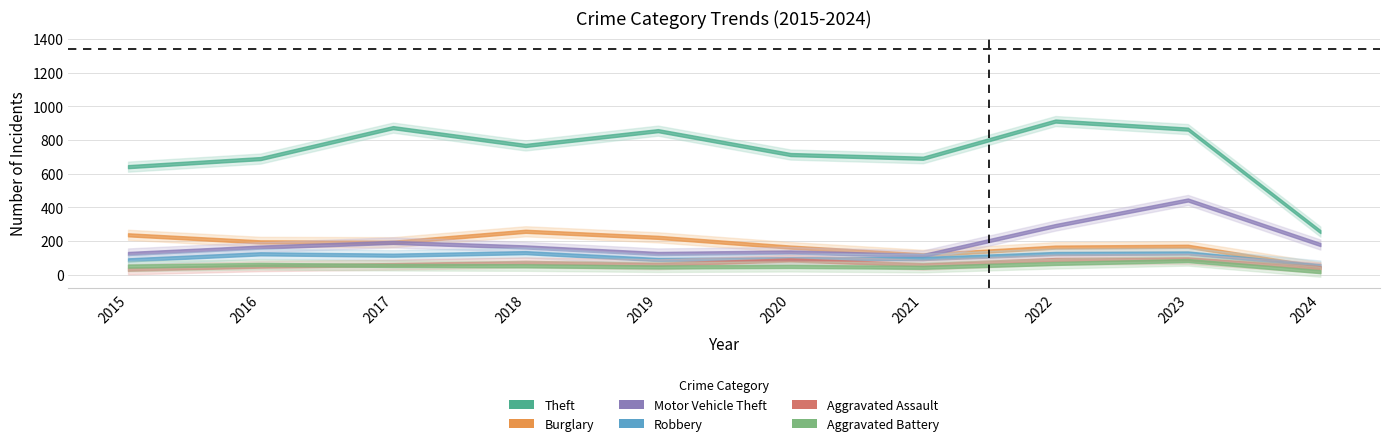

Which series has the largest total across all categories?

Theft